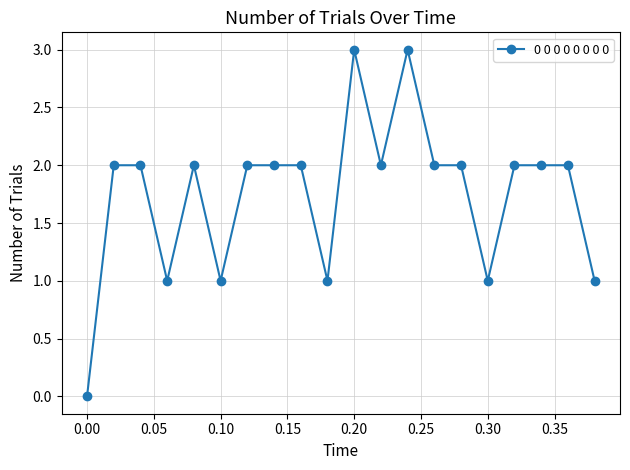

Reading left to right, extract all data points from this chart.

0	2	2	1	2	1	2	2	2	1	3	2	3	2	2	1	2	2	2	1